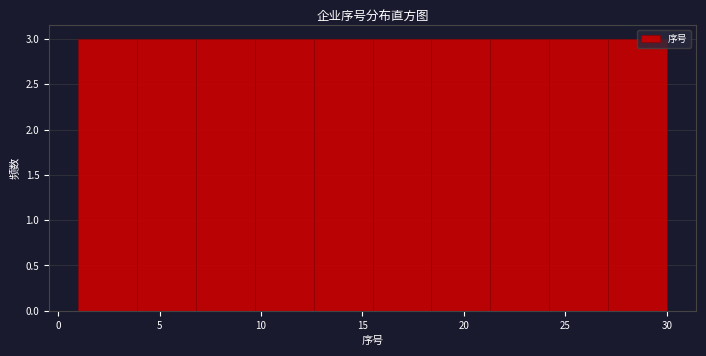

What is the height of the bar covering 9.7 to 12.6 on the x-axis? Neither the bar edges nor the heights are printed on the chart, so give them approximately, as read against the axes.

3